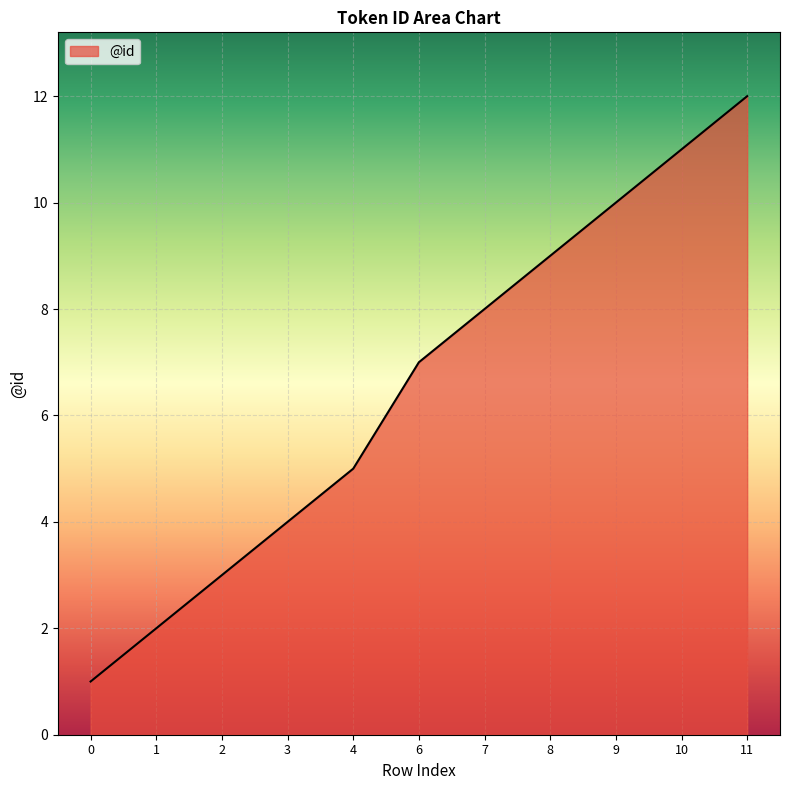

Is it true that the value at 6 is 7?

True